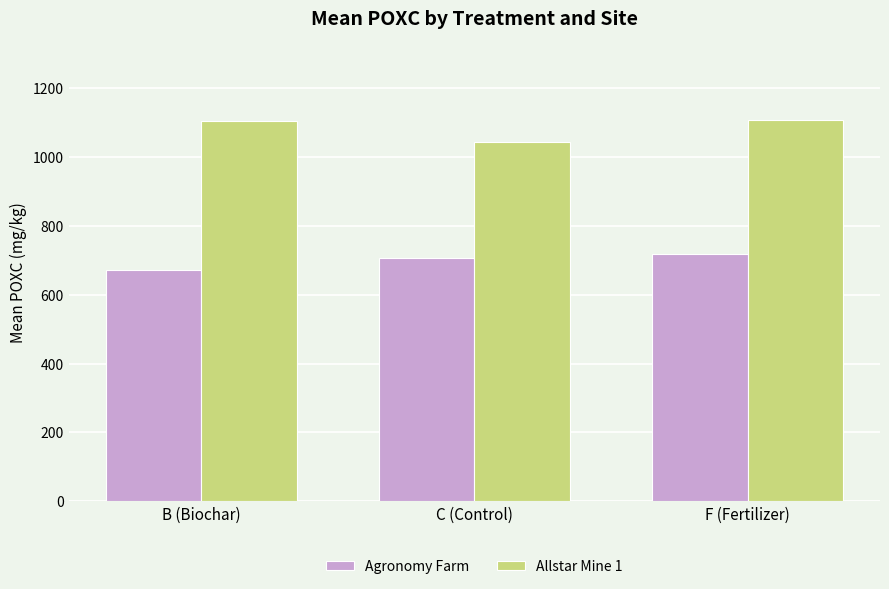

List the series in order of their peak value, highest first.

Allstar Mine 1, Agronomy Farm